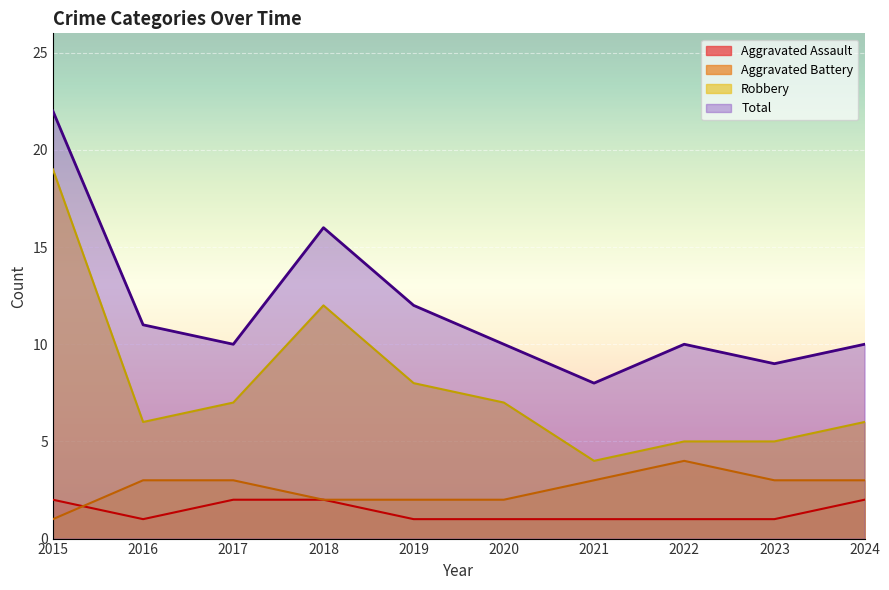

What is the maximum value shown in the chart?

22